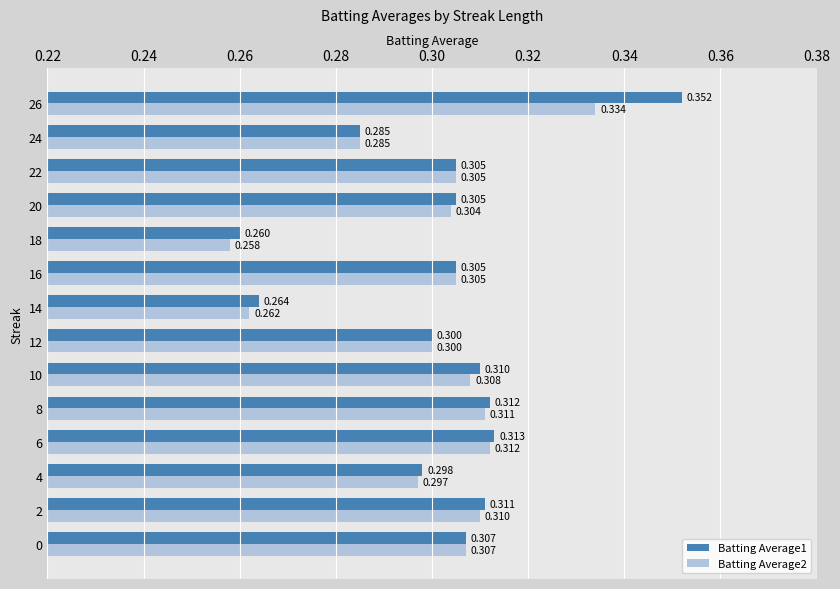

Is the value of Batting Average2 at 2 greater than the value of Batting Average1 at 26?

No